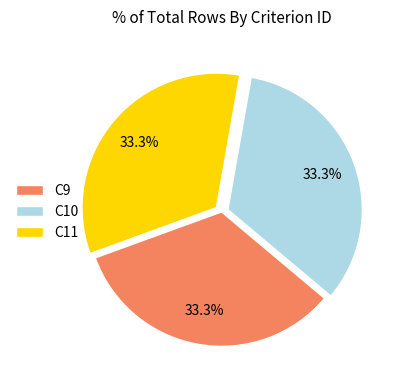

What is the ratio of the value at C11 to the value at C10?

1.0